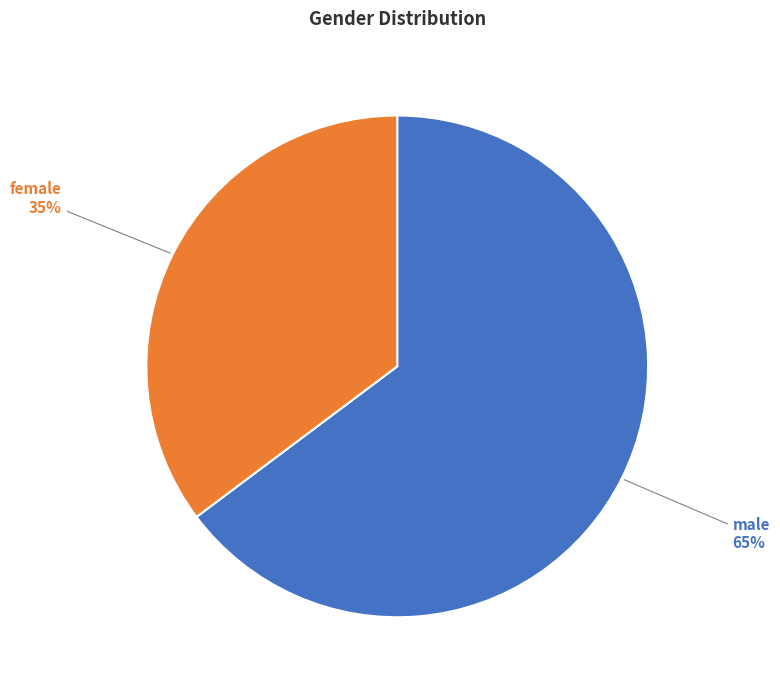

Count the number of slices in the pie.

2